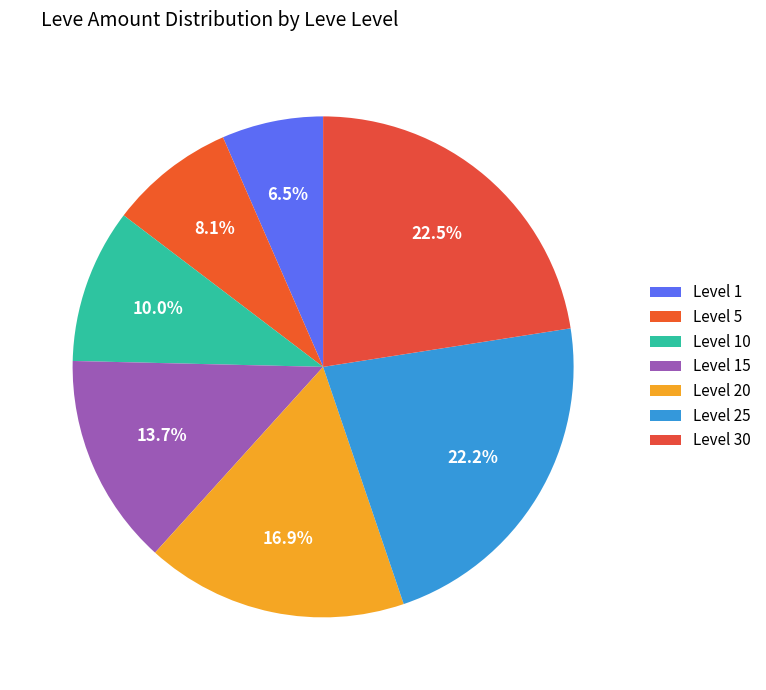

How many segments does this pie chart have?

7